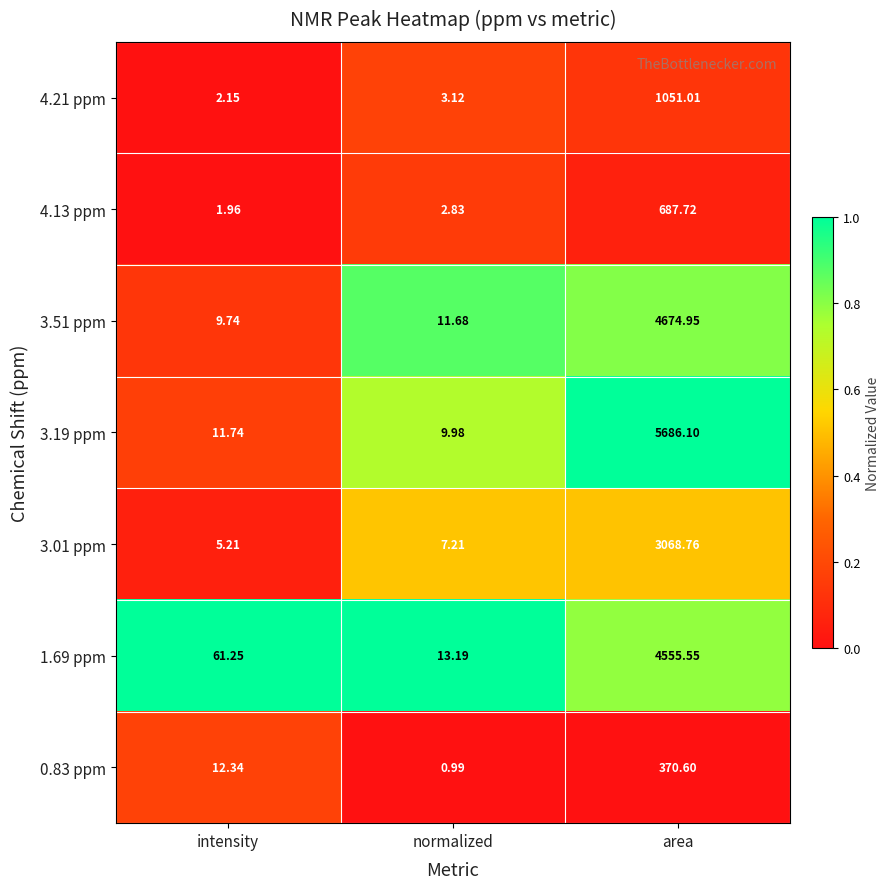

Is the value of 3.01 ppm at intensity greater than the value of 4.21 ppm at area?

No